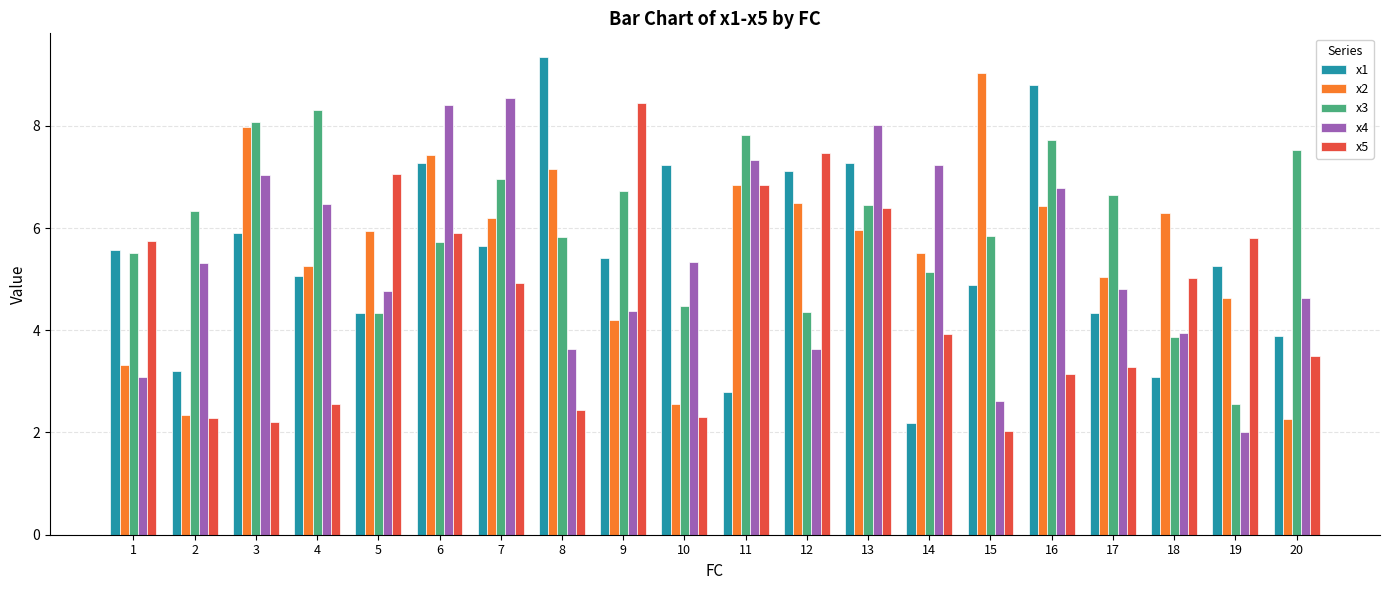

What is the value of the x5 bar at the 14th from the left?

3.9